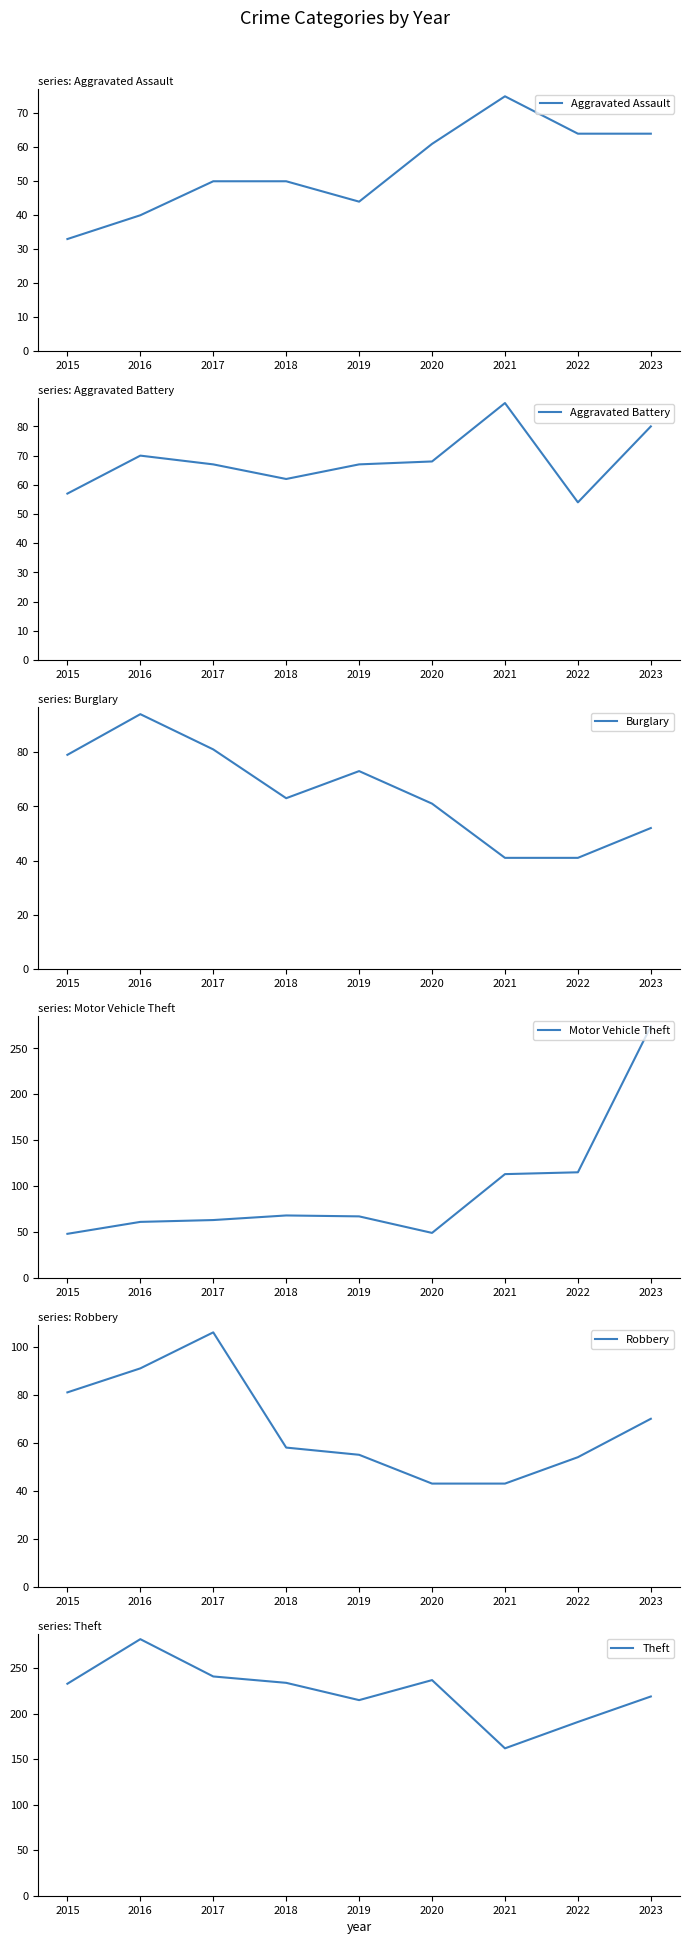

What is the difference between the second highest and second lowest values in the Theft series?

50